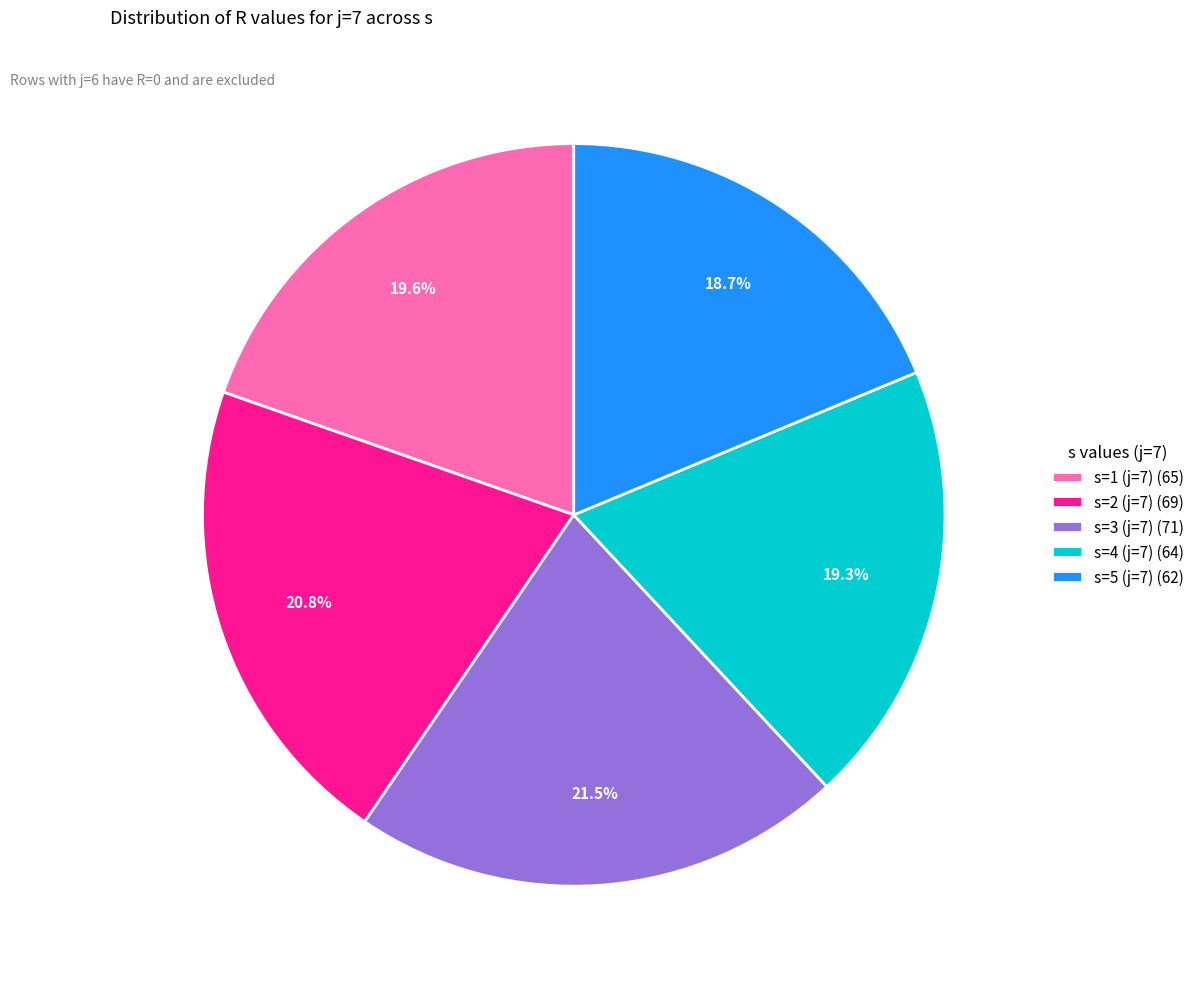

What percentage is the s=4 (j=7) slice, to the nearest percent?

19%